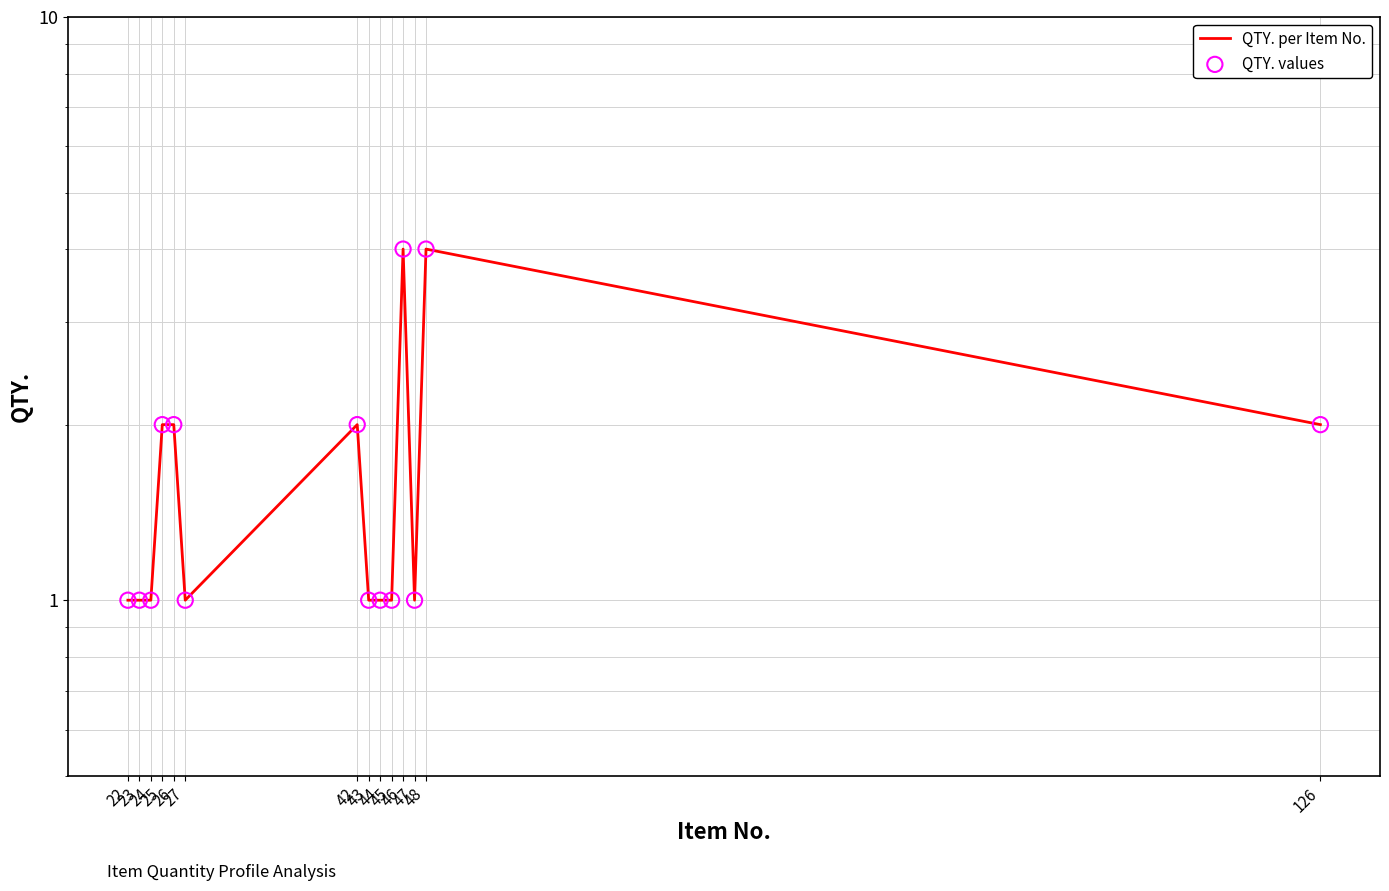

What are all the series names shown in the legend?

QTY. per Item No., QTY. values